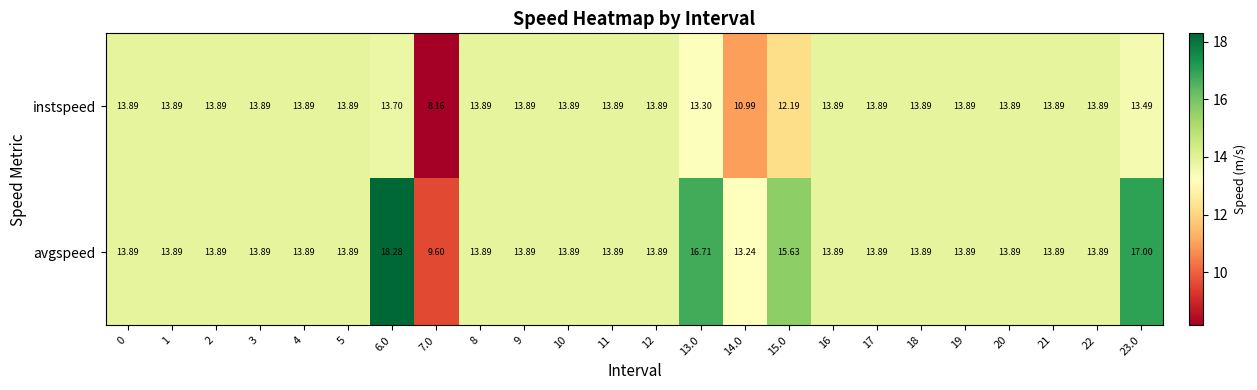

Which series has the widest spread of values?

avgspeed